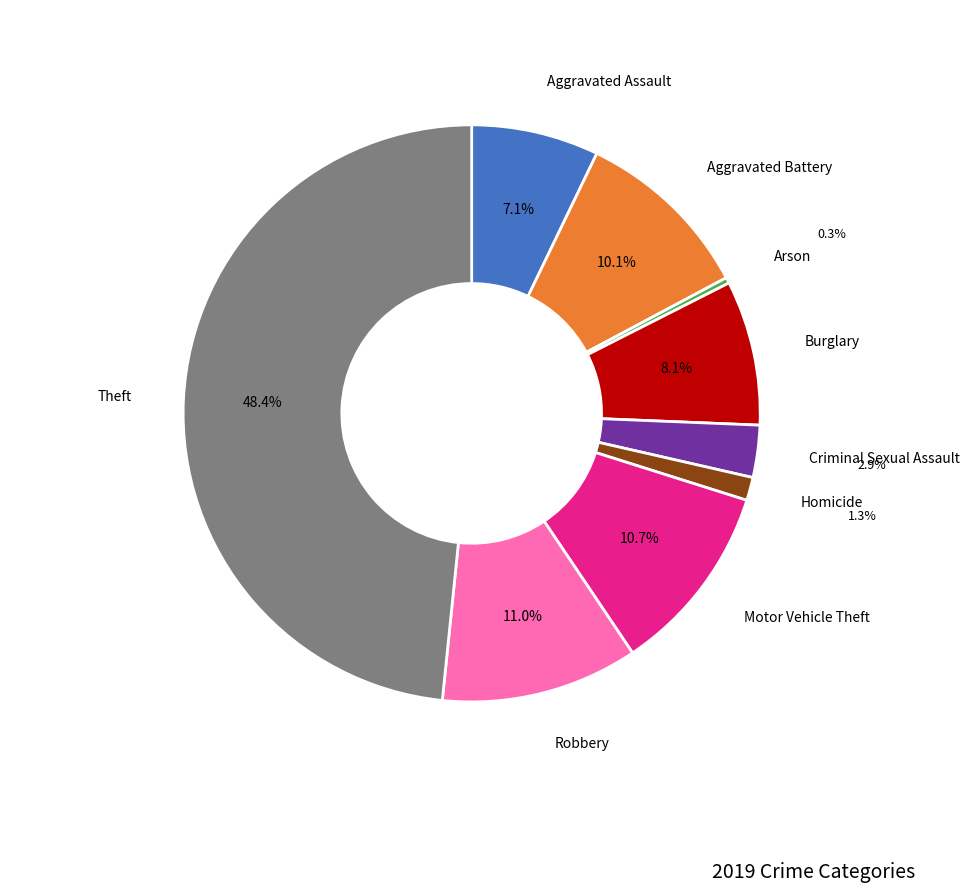

Is there any slice that represents more than half of the pie?

No